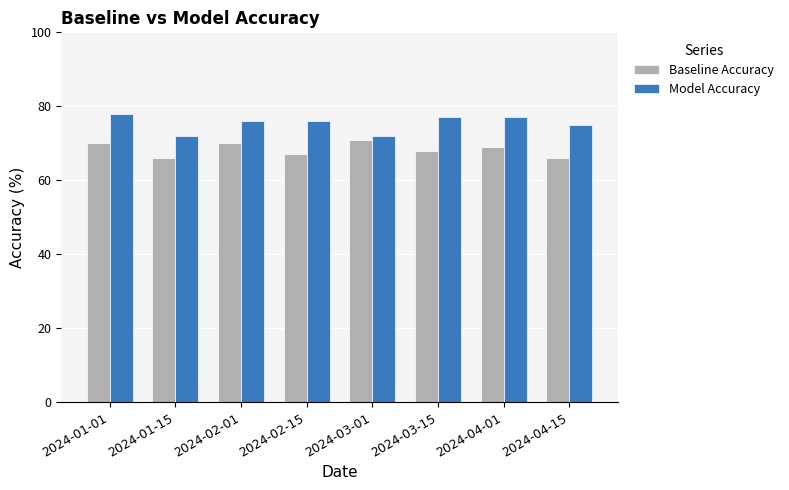

True or false: Baseline Accuracy has a value of 66 at 2024-04-15.

True